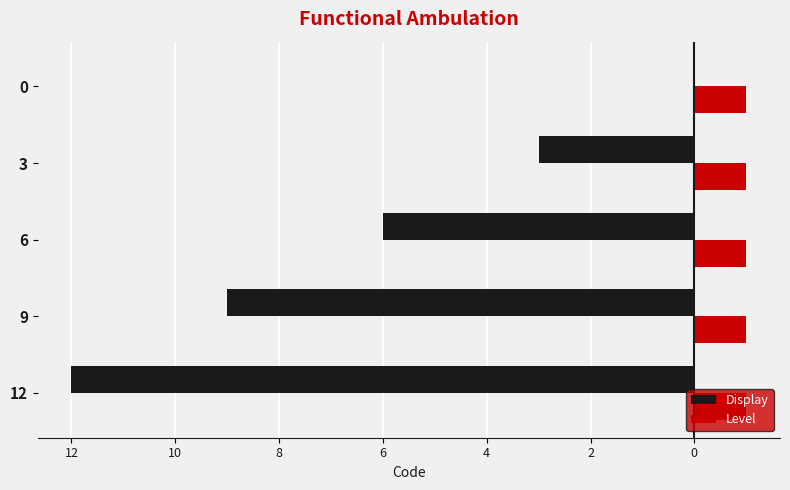

What are all the series names shown in the legend?

Display, Level